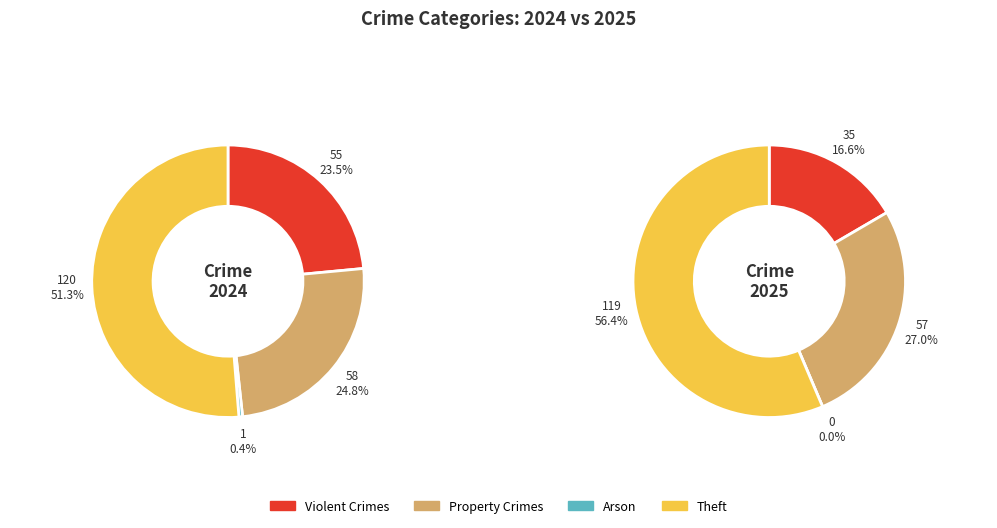

Which series has the largest range (max minus min)?

2024